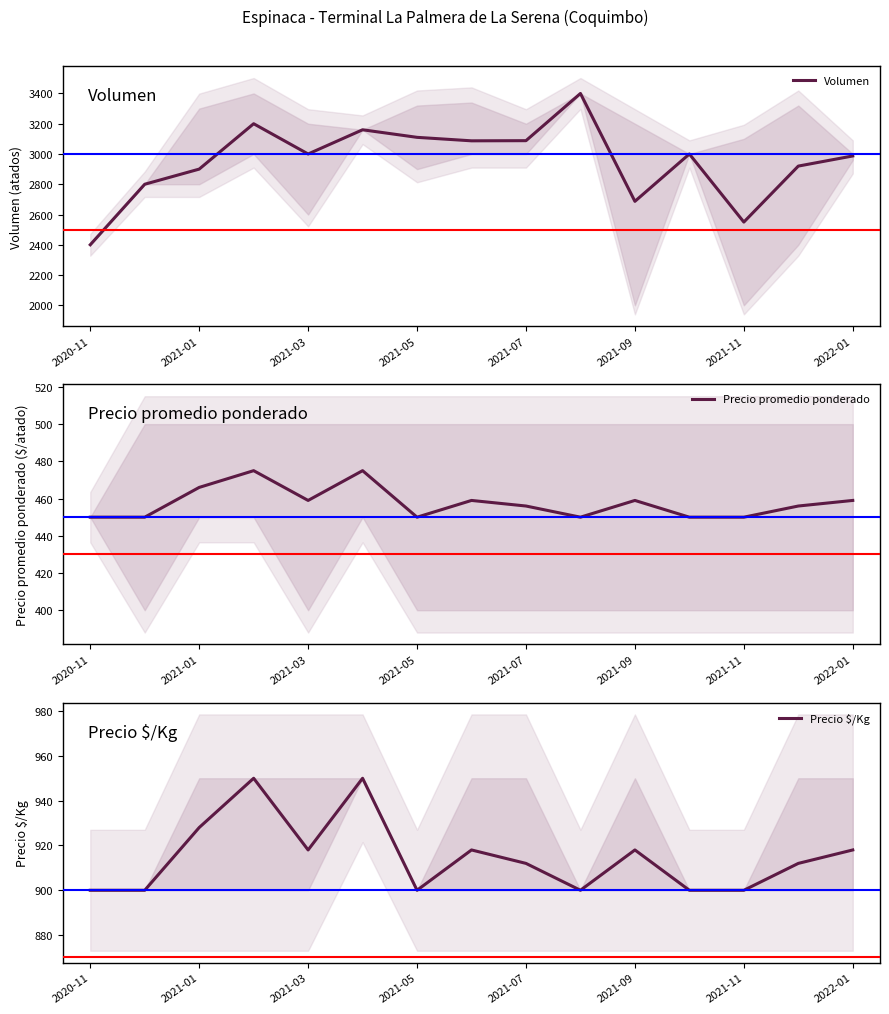

In Volumen, how many points are higher than both neighbors (excluding endpoints)?

4